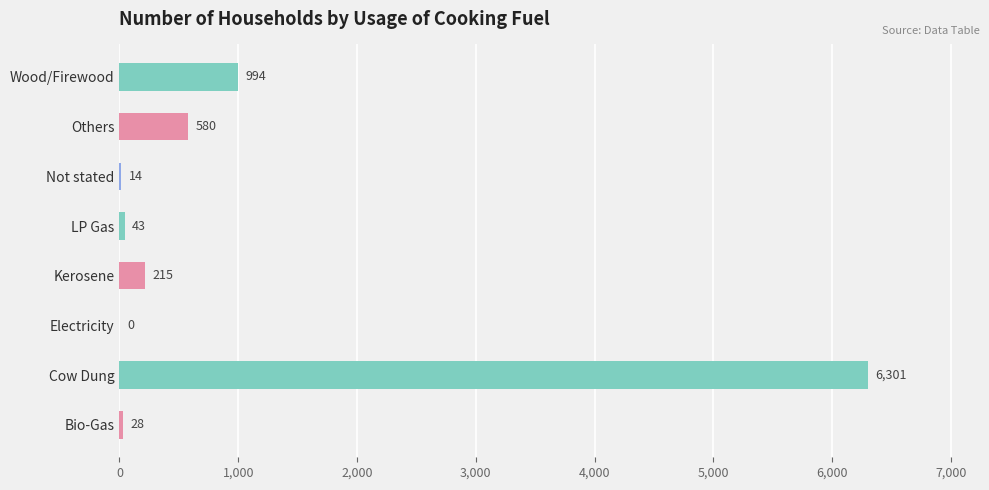

What is the sum of all values?

8175